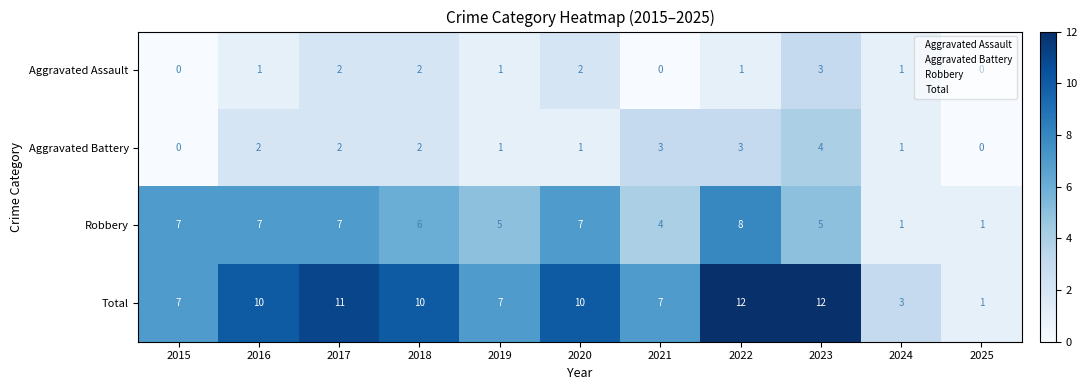

How many distinct data groups are displayed?

4